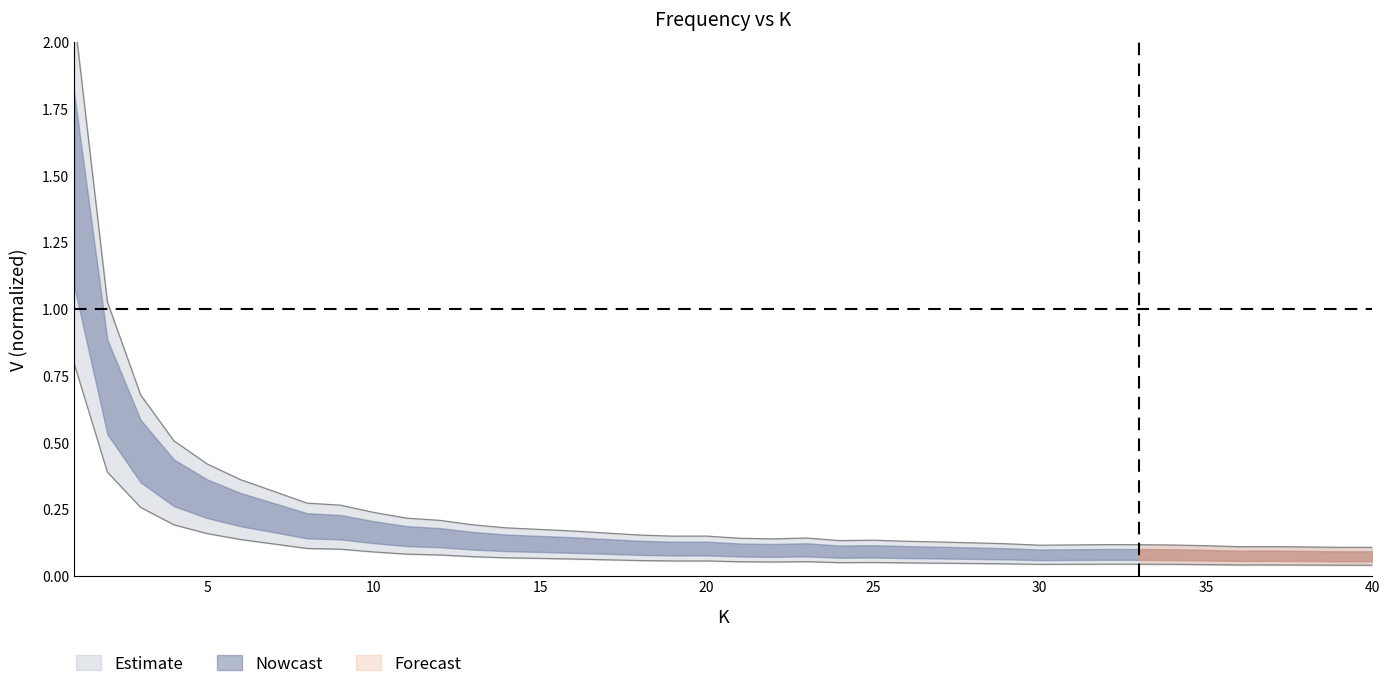

Which label corresponds to the smallest value in the chart?

40